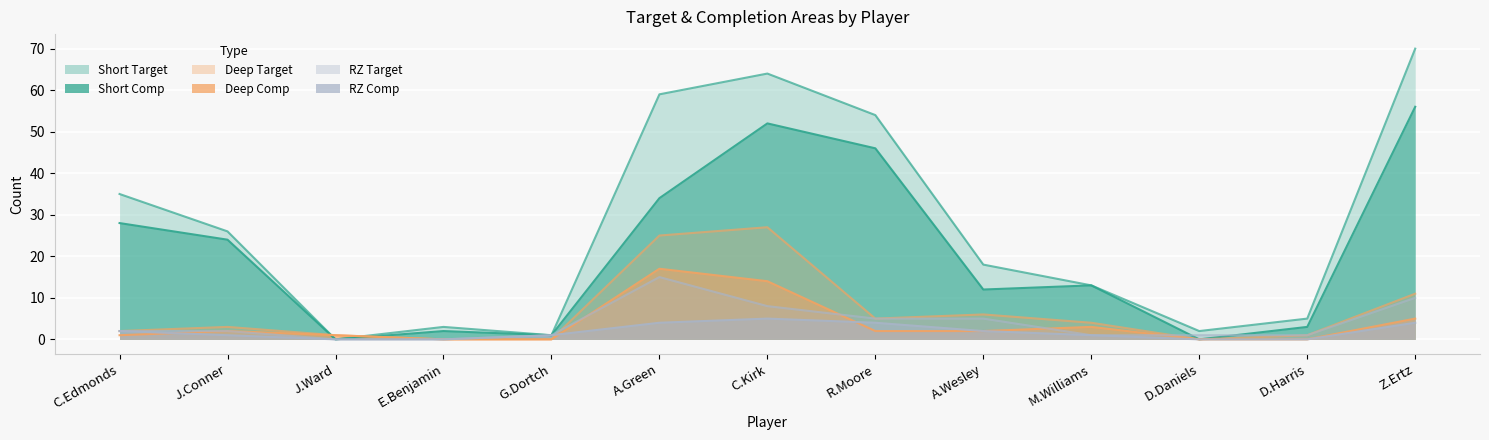

At which category is the sum across all series the highest?

C.Kirk